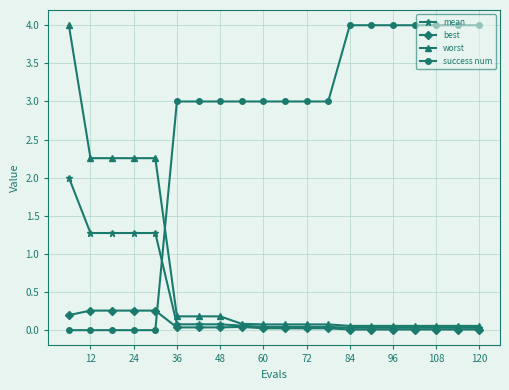

At how many categories does at least one series exceed 1?

20